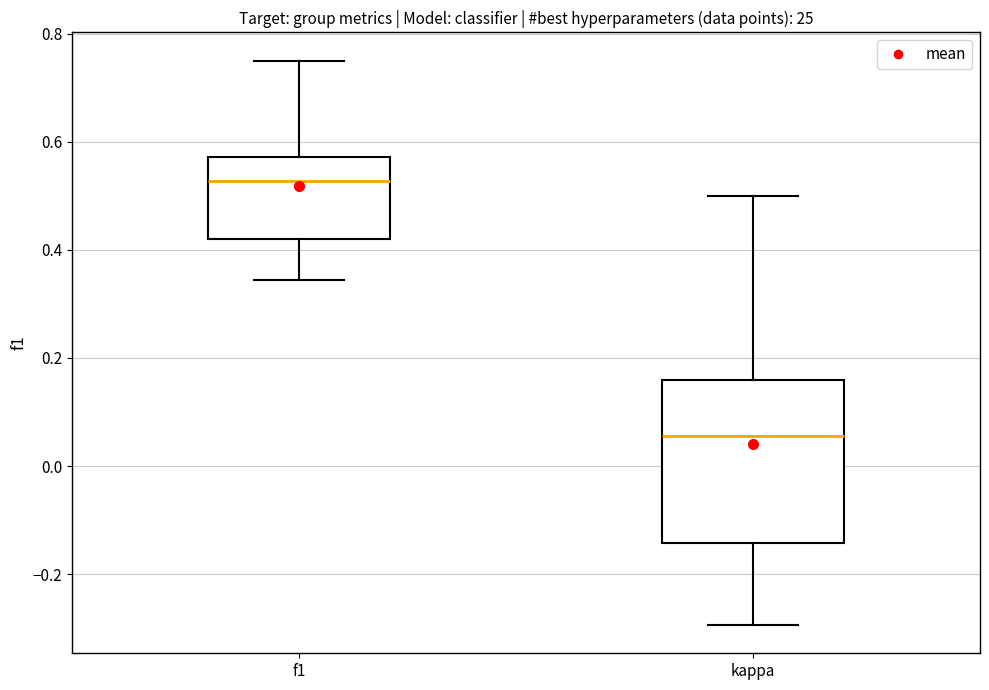

Which box has the lowest median line?

kappa